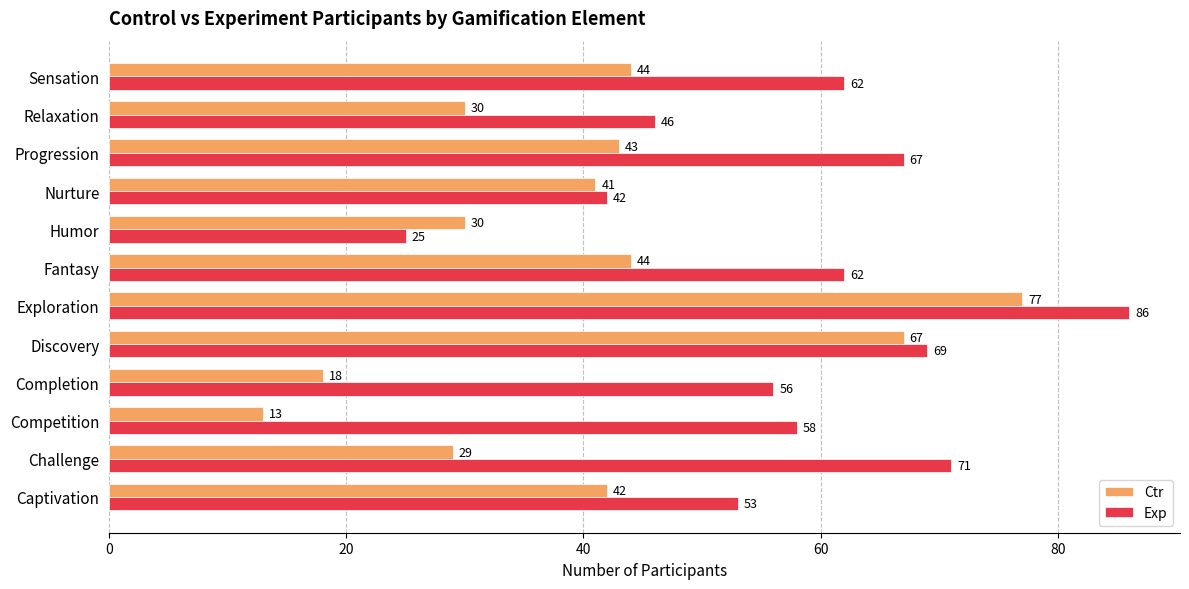

Rank the series by their maximum value, from lowest to highest.

Ctr, Exp